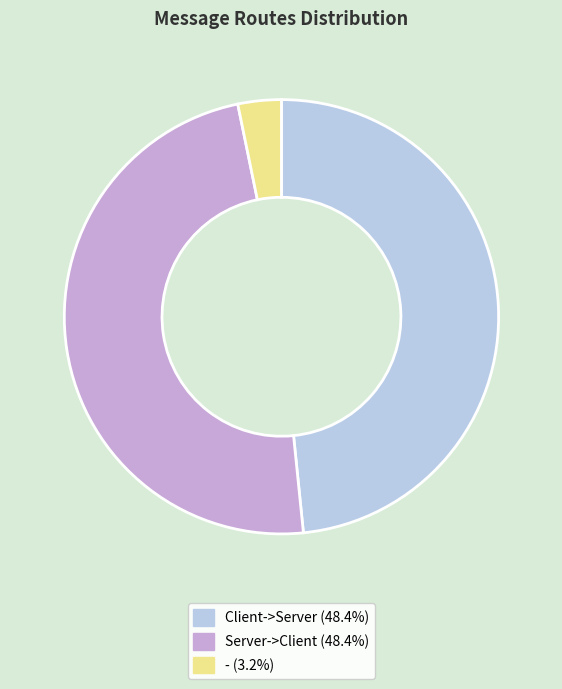

Combined, do - (3.2%) and Server->Client (48.4%) account for over 50%?

Yes